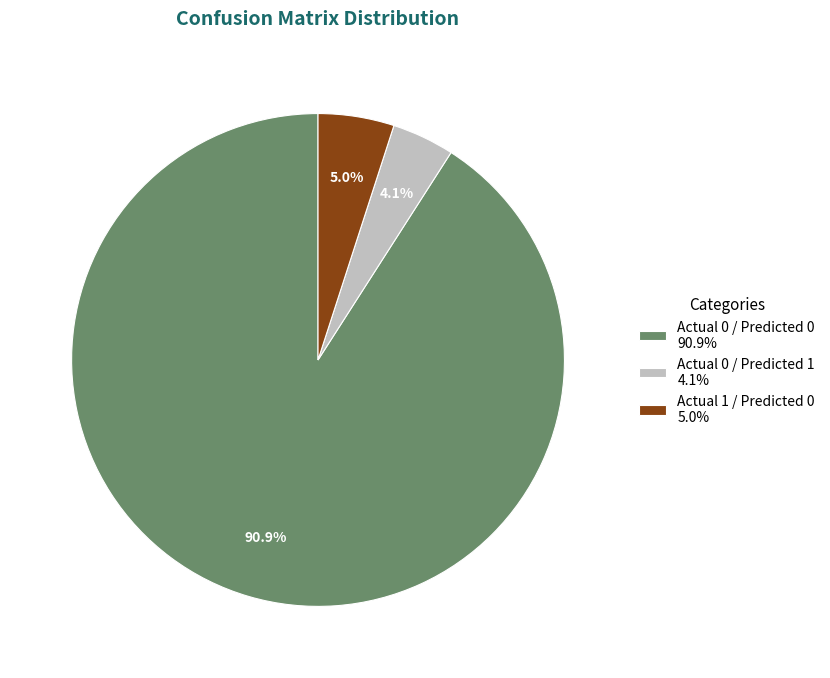

How many segments does this pie chart have?

3